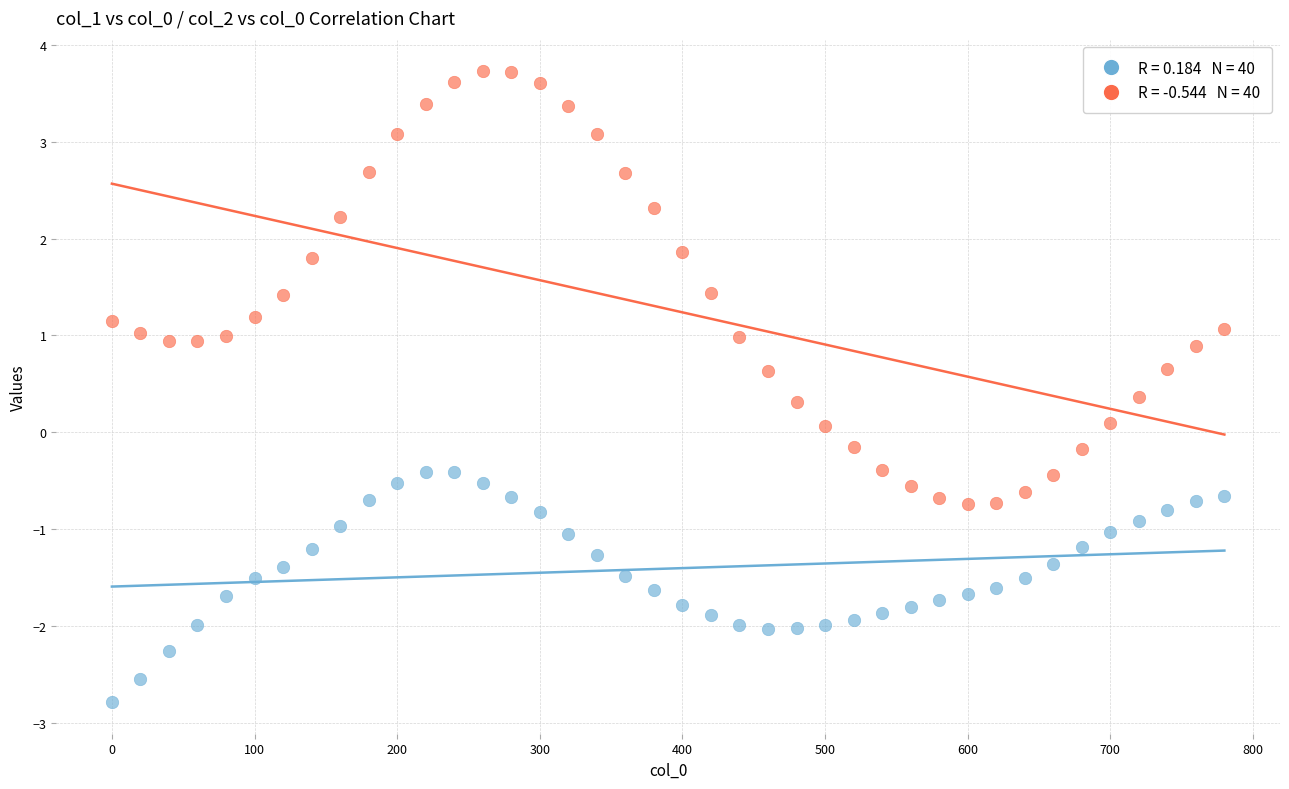

Across all data points, what is the range of X values (max minus min)?

780.0